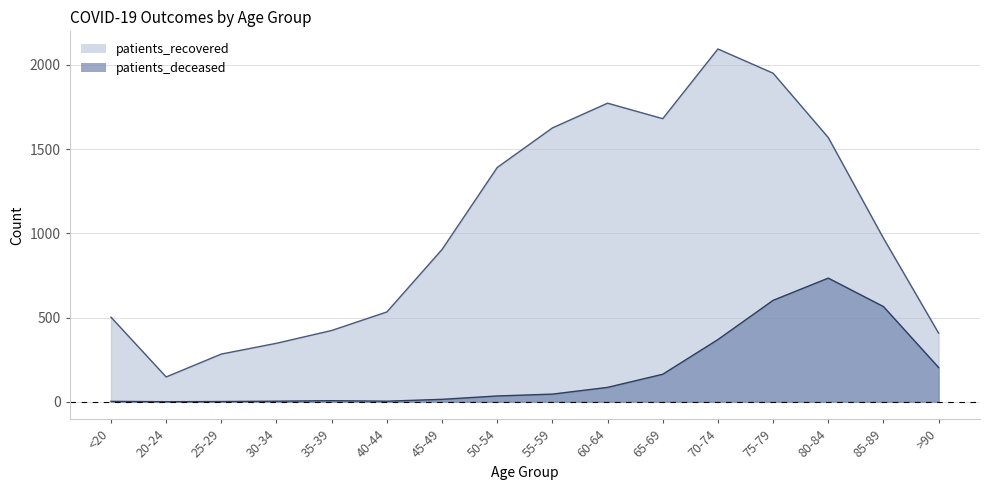

Which series has the largest total across all categories?

patients_recovered